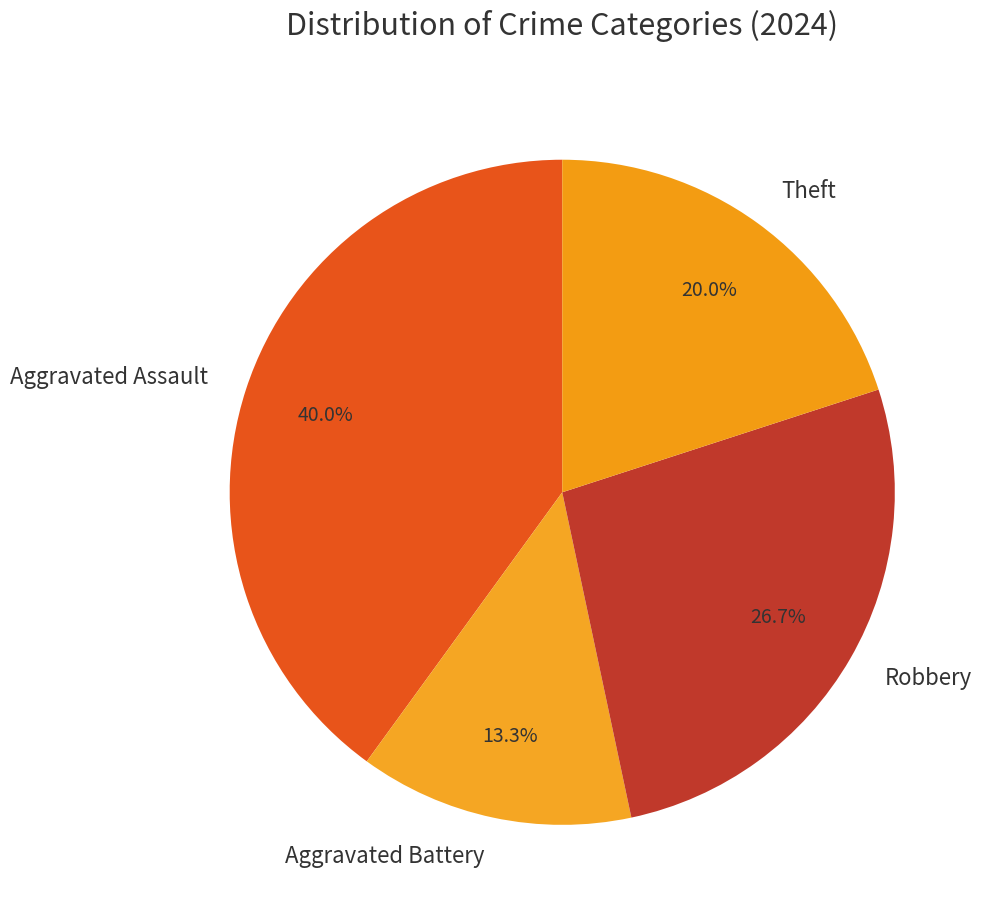

Which category has the smallest portion of the pie?

Aggravated Battery